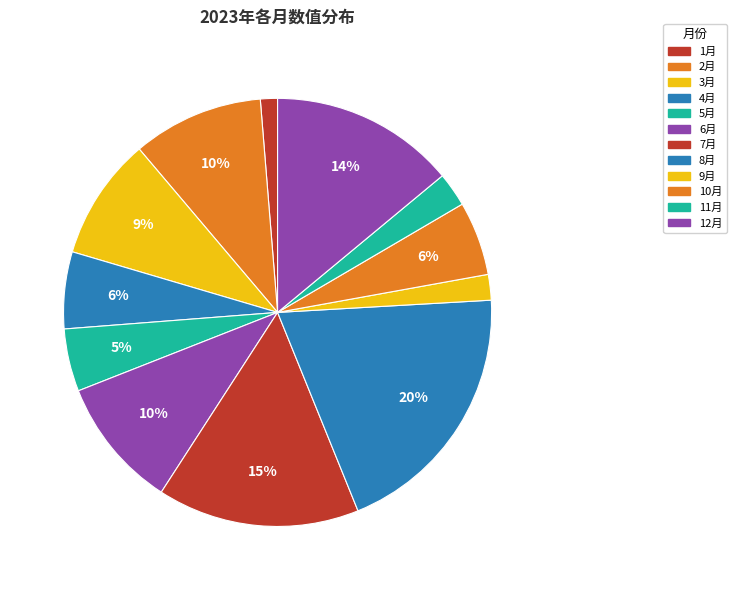

Is there any slice that represents more than half of the pie?

No